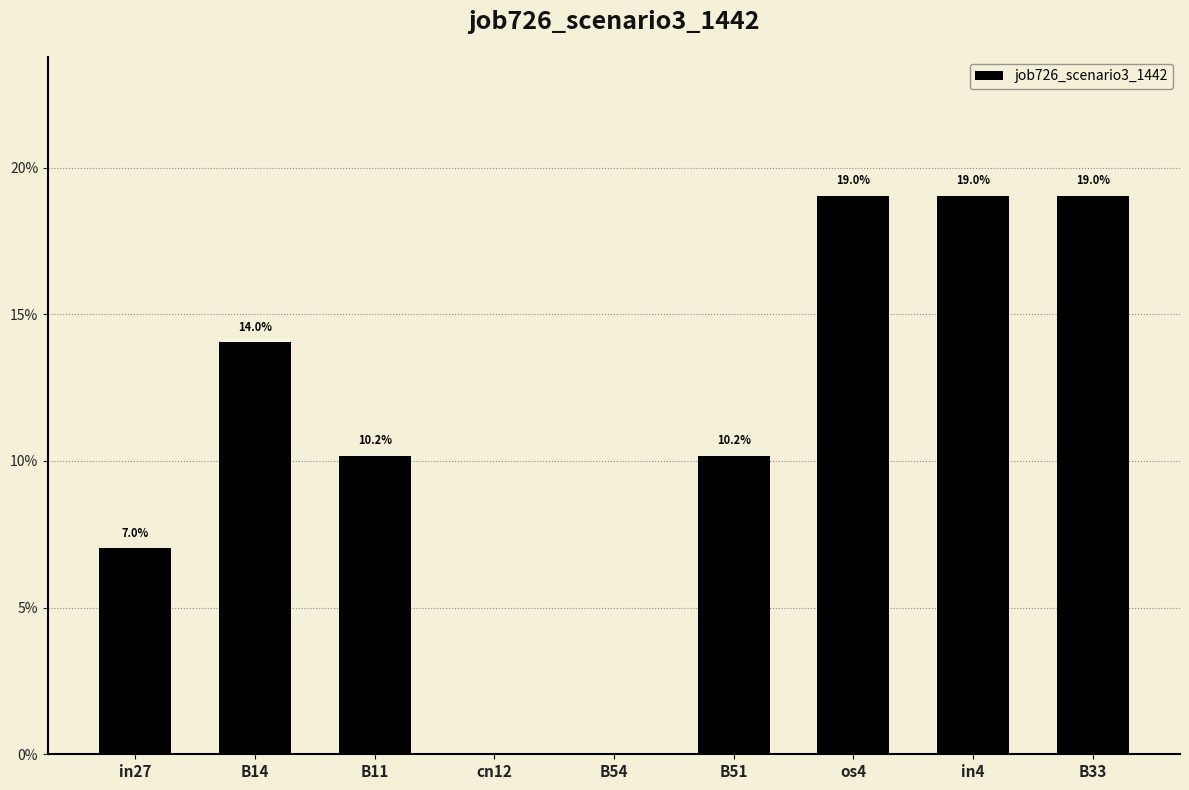

Reading left to right, extract all data points from this chart.

in27=0.1	B14=0.1	B11=0.1	cn12=0.0	B54=0.0	B51=0.1	os4=0.2	in4=0.2	B33=0.2